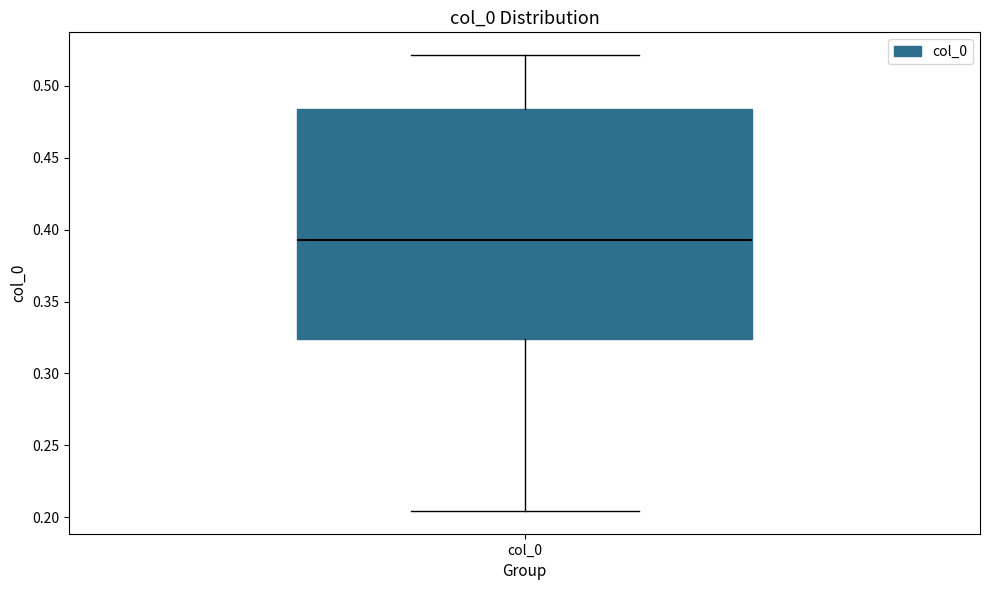

Read this box plot against the y-axis: the position of the median line, the range covered by the box, and the ends of both whiskers. The values are not printed on the chart, so give them approximately, as read against the axis.

median 0.395, box 0.325 to 0.485, whiskers 0.205 to 0.520